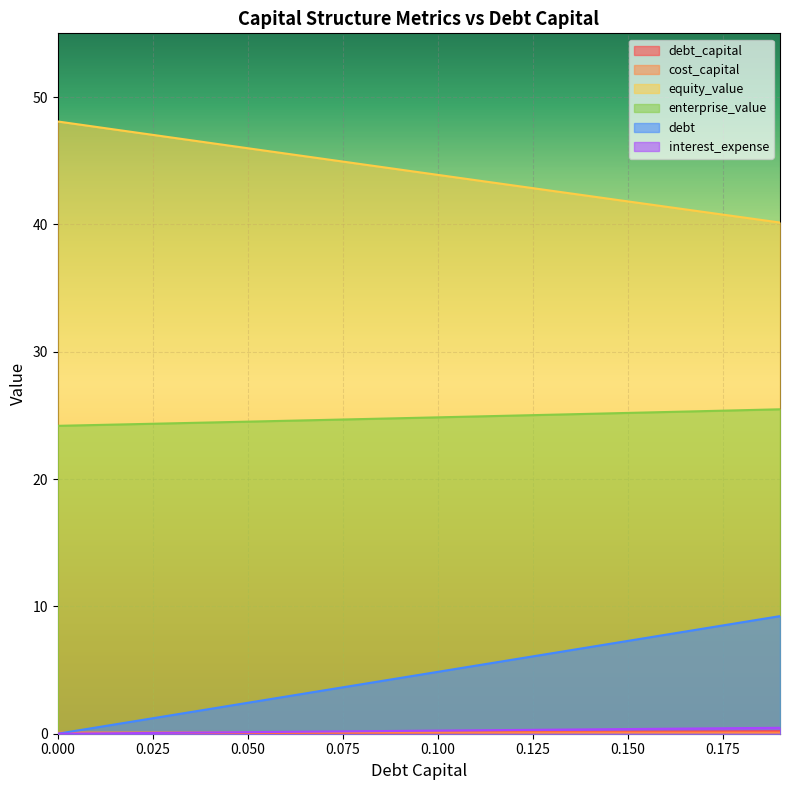

The interest_expense series shows 0.1 at 0.16. True or false?

False